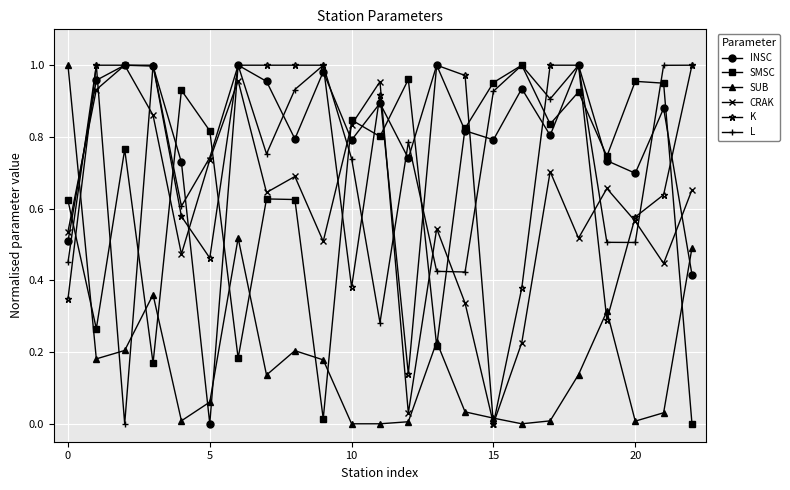

Which series has the largest total across all categories?

INSC